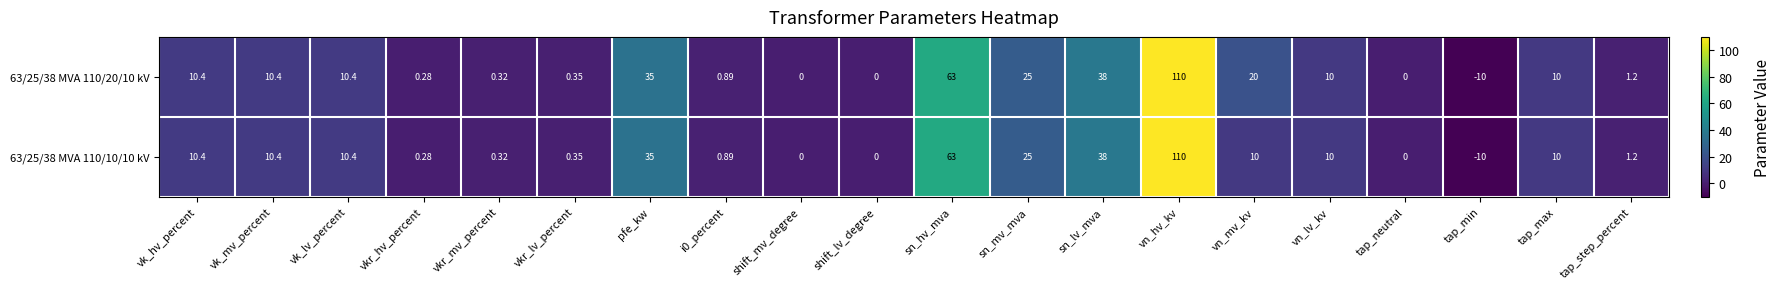

Which category has the highest value in the 63/25/38 MVA 110/20/10 kV series?

vn_hv_kv